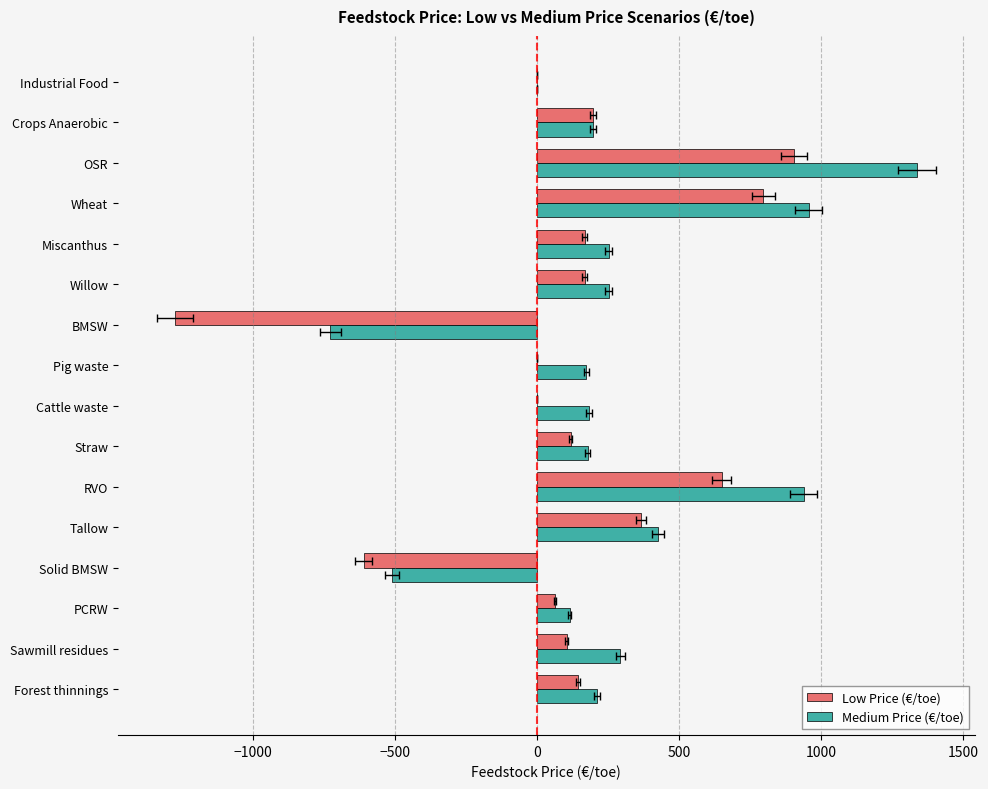

Which series changed the most between Solid BMSW and Pig waste?

Medium Price (€/toe)